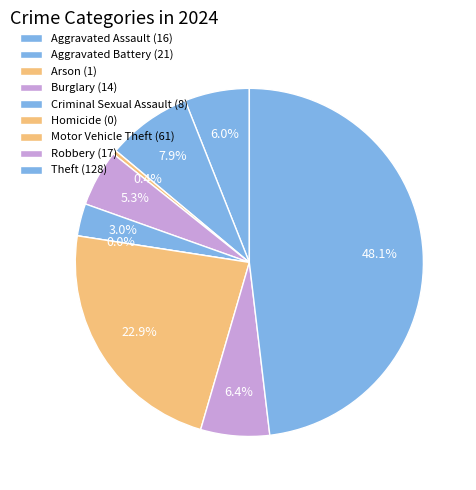

To the nearest percent, what portion does Aggravated Battery represent?

8%